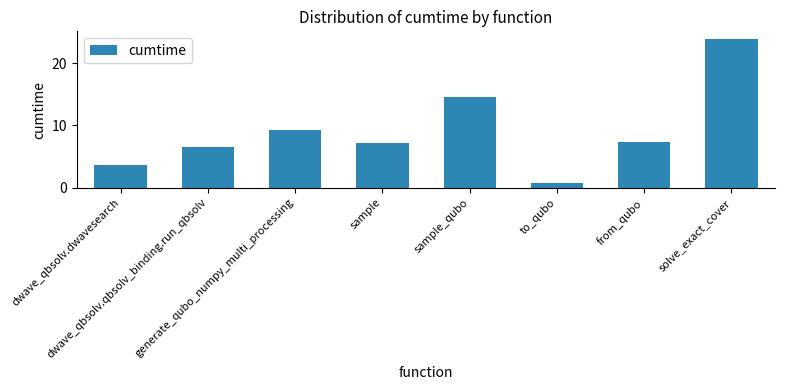

Is it true that the value at sample_qubo is 20.4?

False